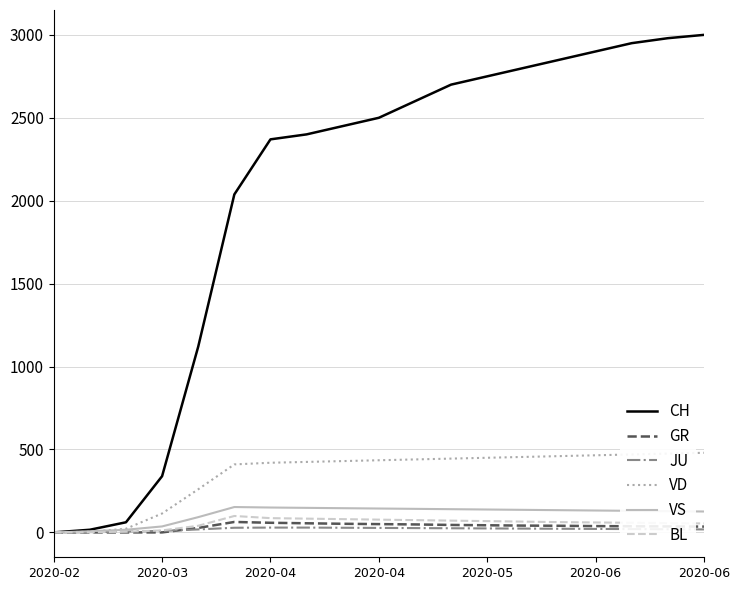

Which series has the largest range (max minus min)?

CH